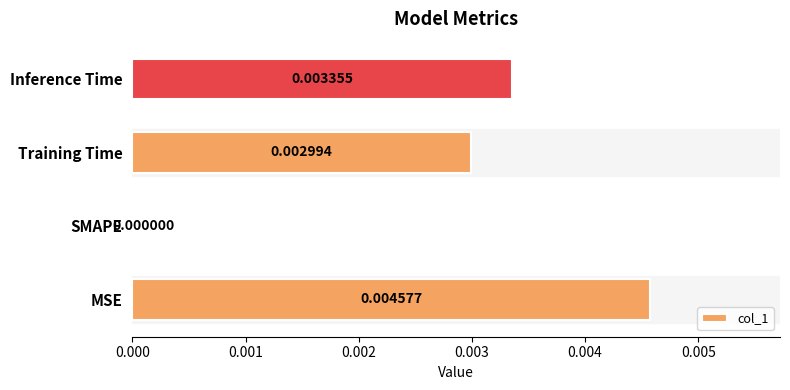

How many positive values are there?

3